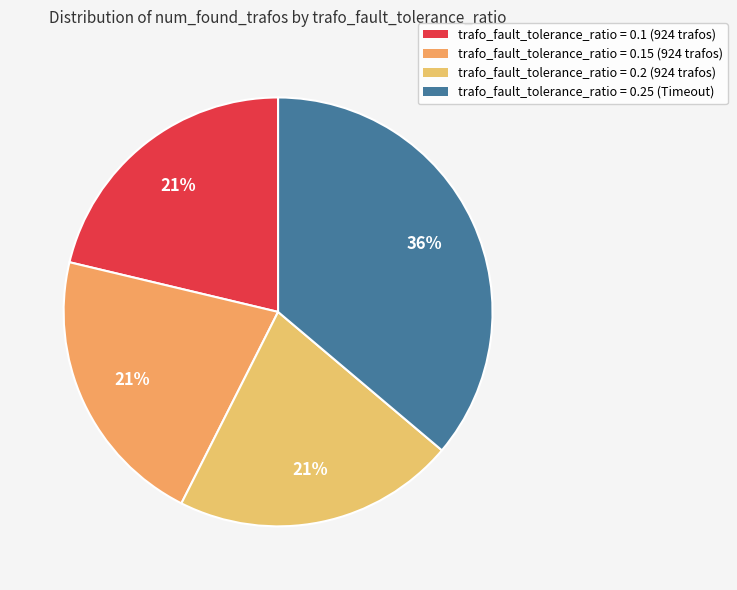

Rank the categories by value from highest to lowest.

trafo_fault_tolerance_ratio=0.25 (Timeout), trafo_fault_tolerance_ratio=0.1 (num_found_trafos=924), trafo_fault_tolerance_ratio=0.15 (num_found_trafos=924), trafo_fault_tolerance_ratio=0.2 (num_found_trafos=924)